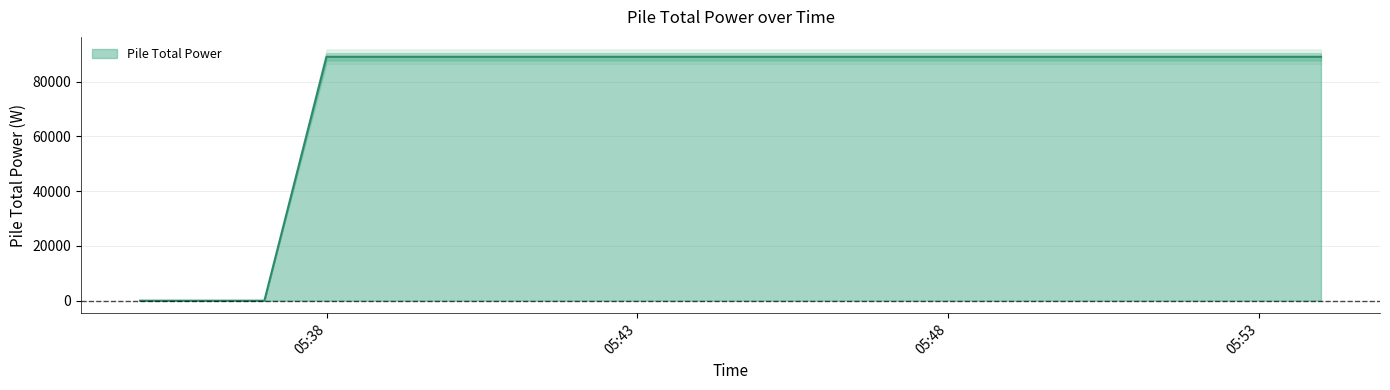

How many lines are shown in the chart?

1